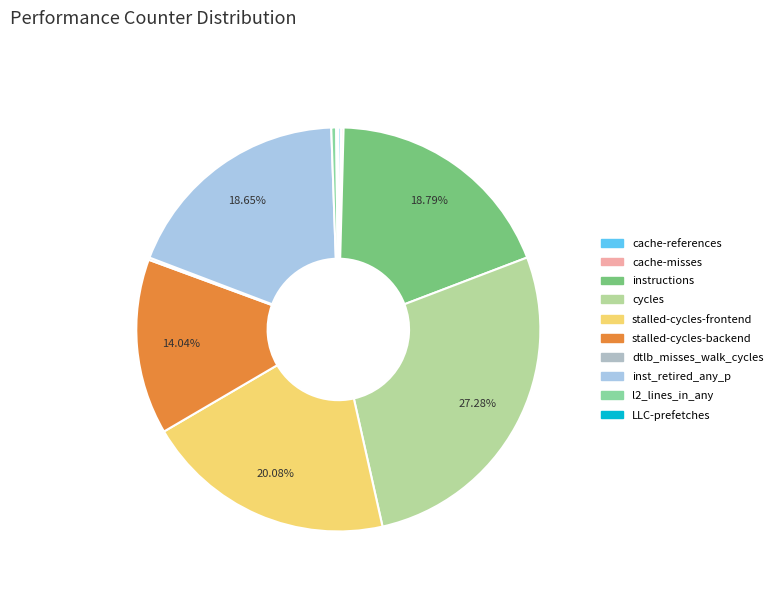

Does any single category account for the majority?

No